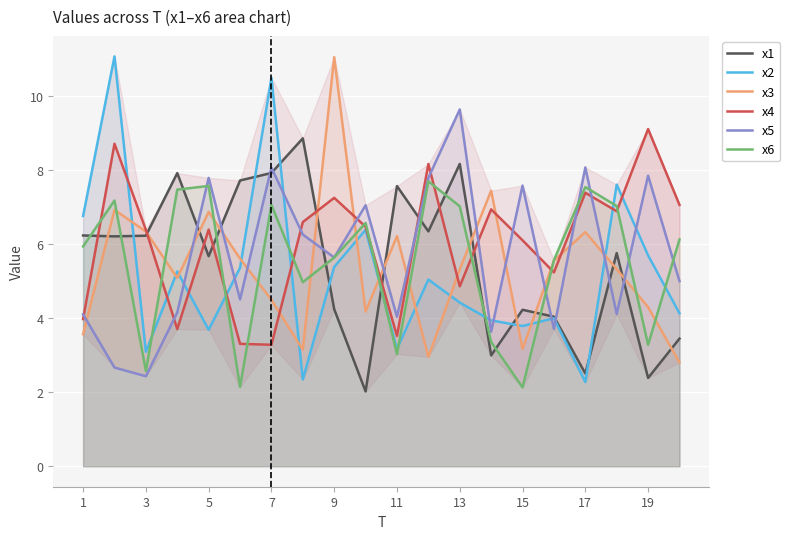

What is the total value across all series at 11?

27.6